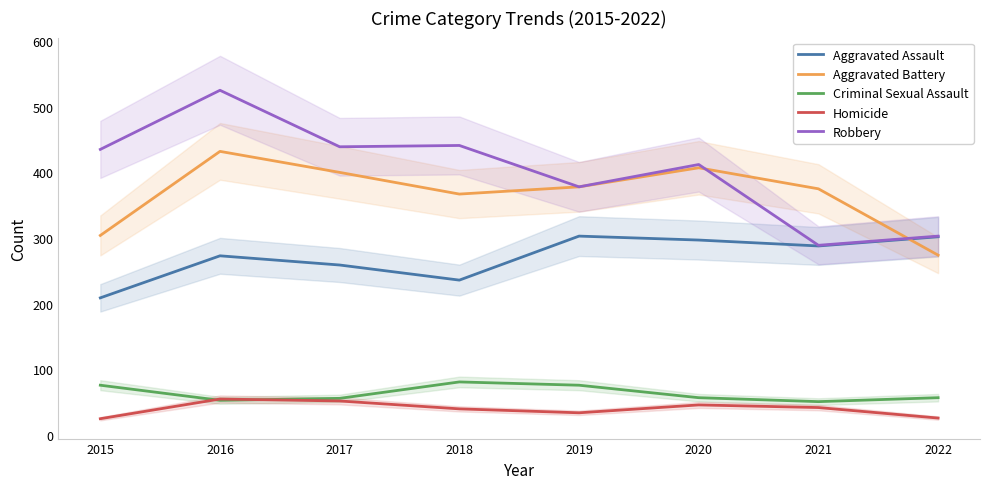

What is the value of the Aggravated Battery point at the 6th from the left?

407